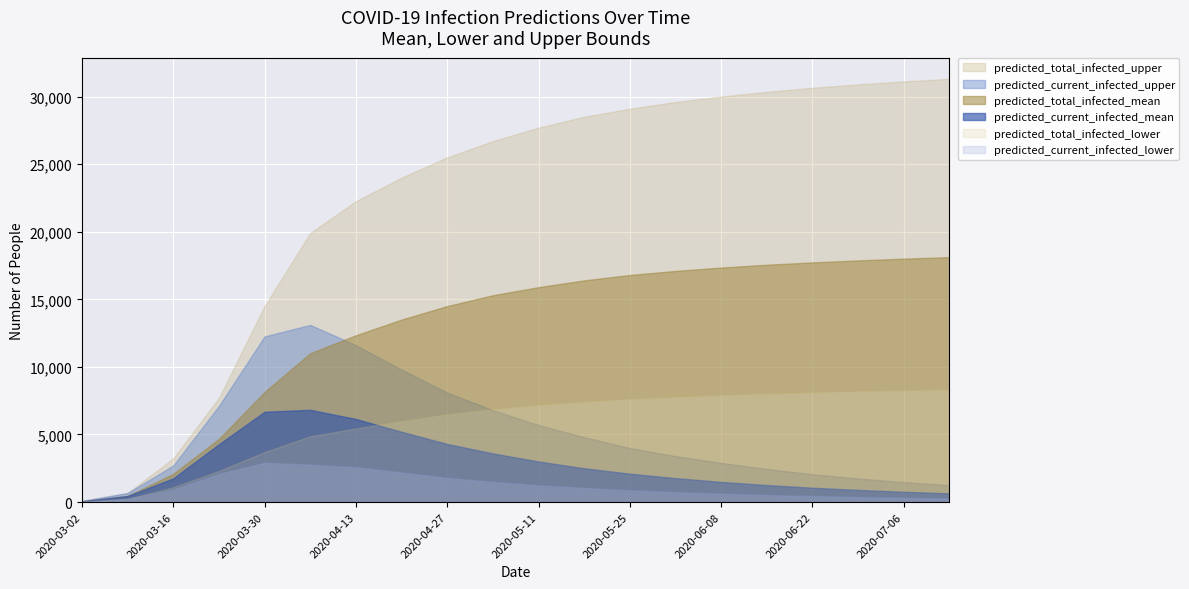

Which series changed the most between 2020-04-13 and 2020-06-15?

predicted_current_infected_upper